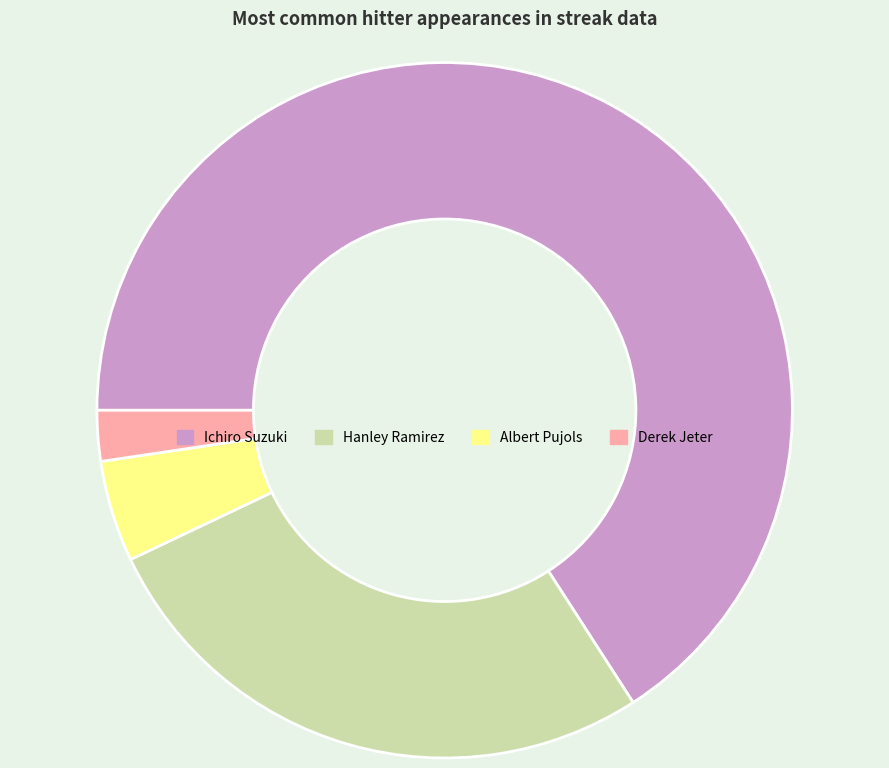

Does Derek Jeter account for over 50% of the chart?

No